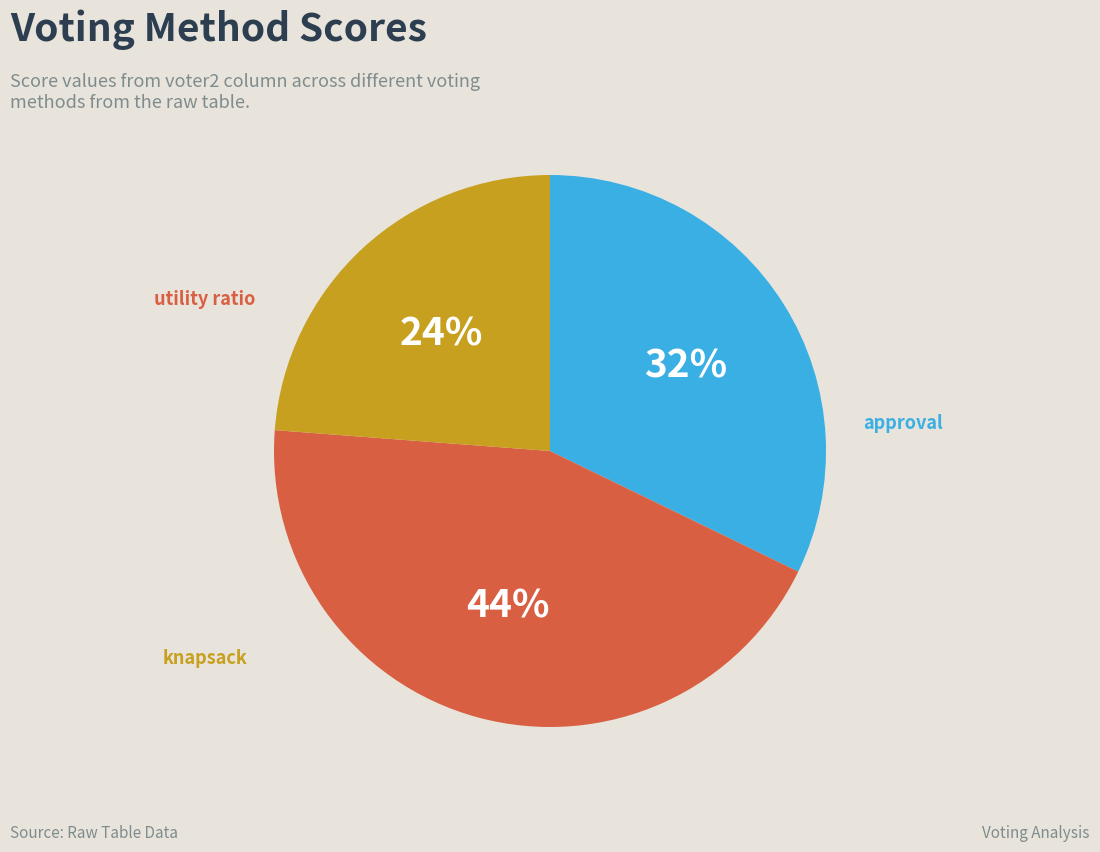

Is there a majority slice in this chart?

No